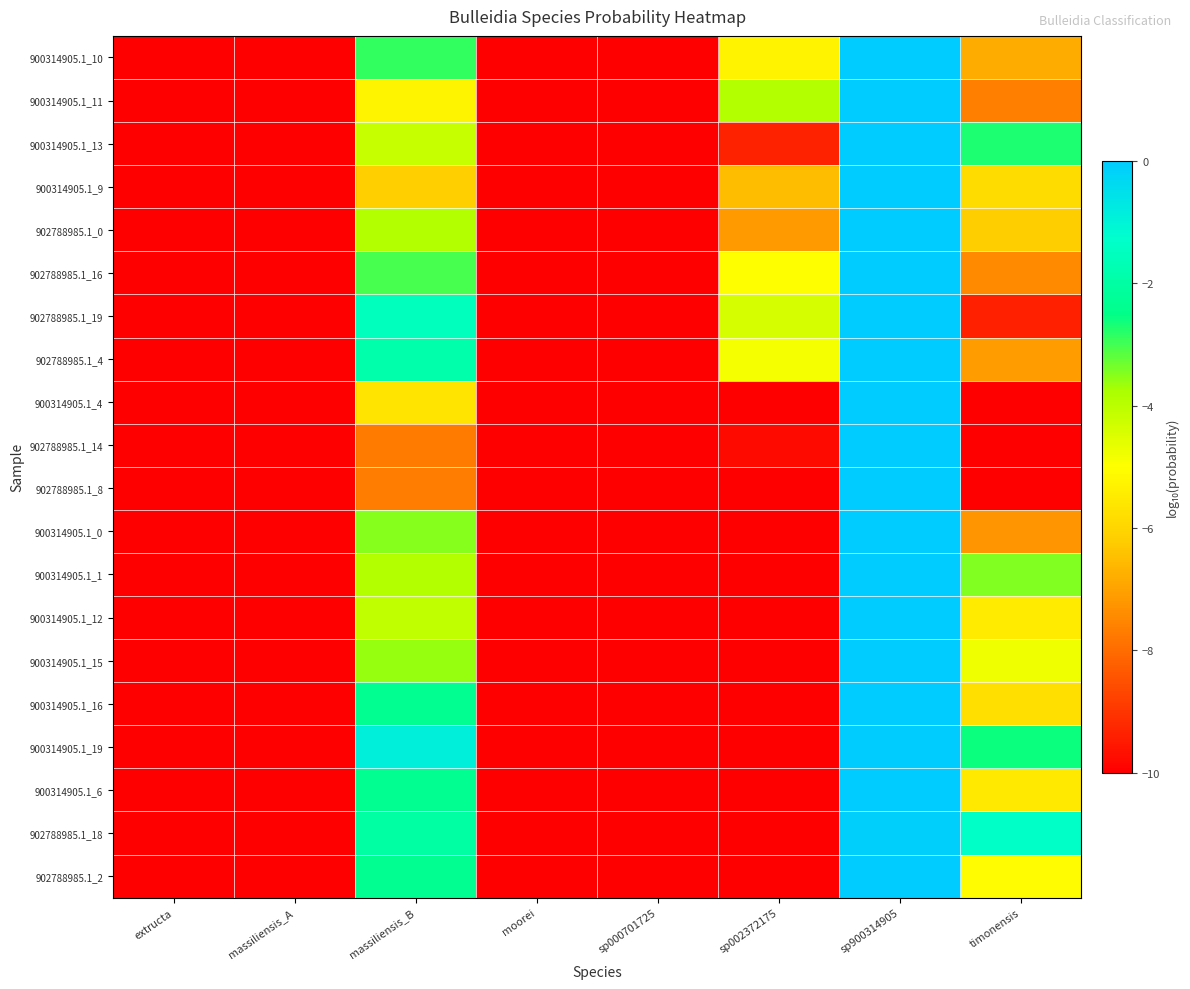

Which label corresponds to the smallest value in the chart?

extructa